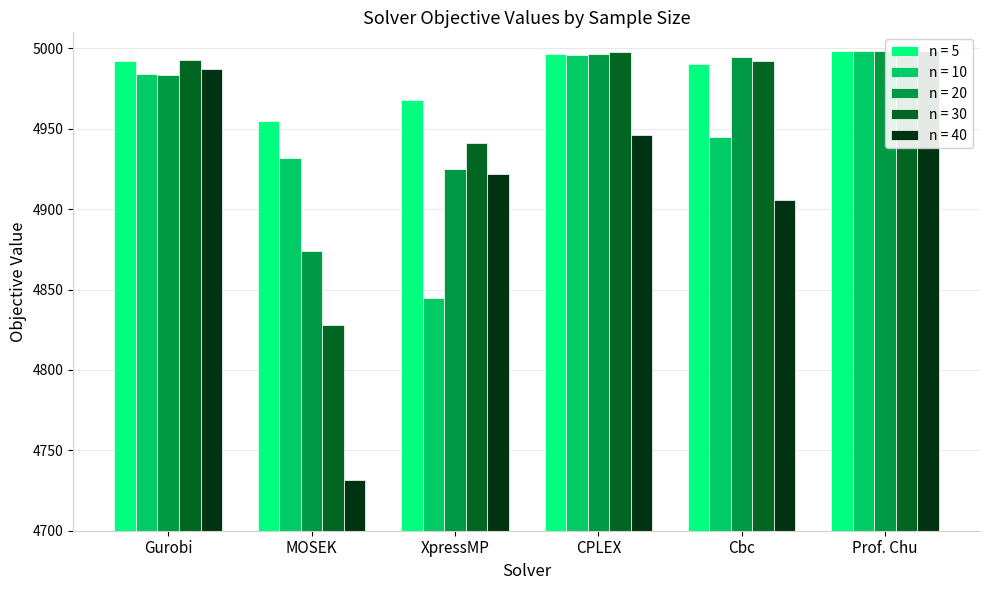

Reading left to right, list all the values displayed in this chart.

n = 5: 4992.1	4954.8	4968.0	4996.5	4990.3	4998.4
n = 10: 4984.0	4931.9	4844.7	4996.0	4945.0	4998.3
n = 20: 4983.5	4874.0	4924.8	4996.3	4994.4	4998.4
n = 30: 4992.7	4827.8	4940.9	4997.5	4992.2	4998.3
n = 40: 4987.3	4731.3	4921.9	4946.3	4905.5	4998.3